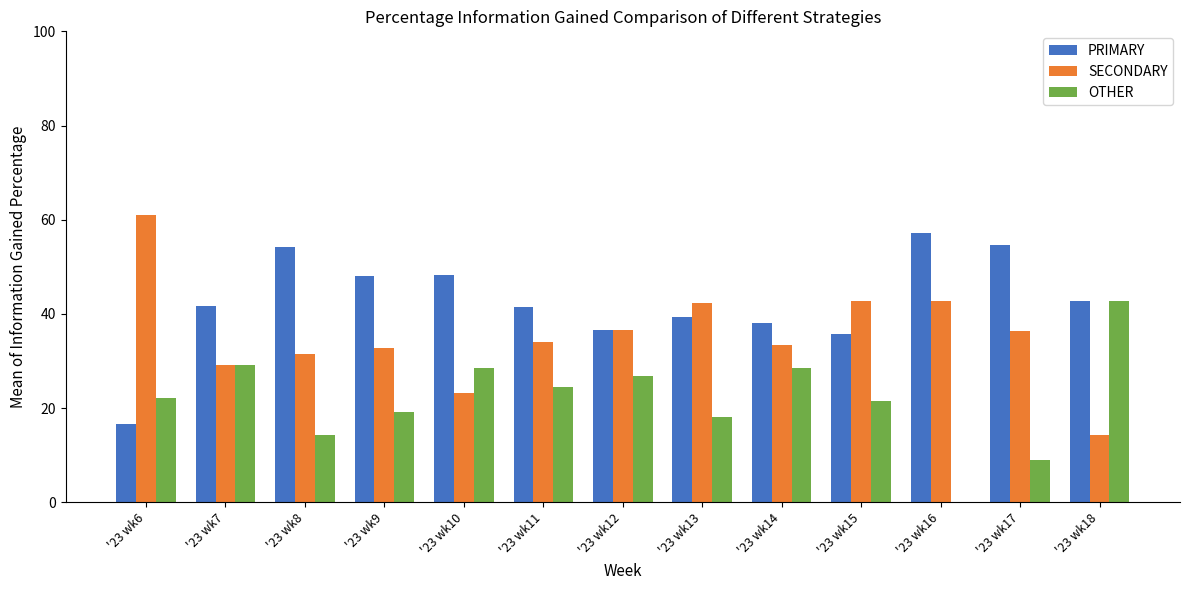

Which series has the widest spread of values?

SECONDARY